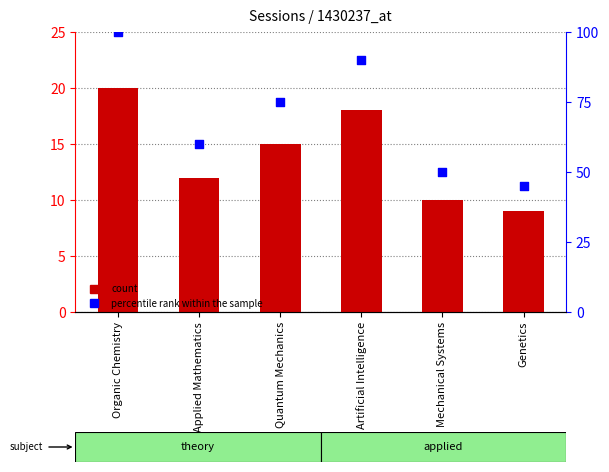

At which category is the sum across all series the highest?

Organic Chemistry